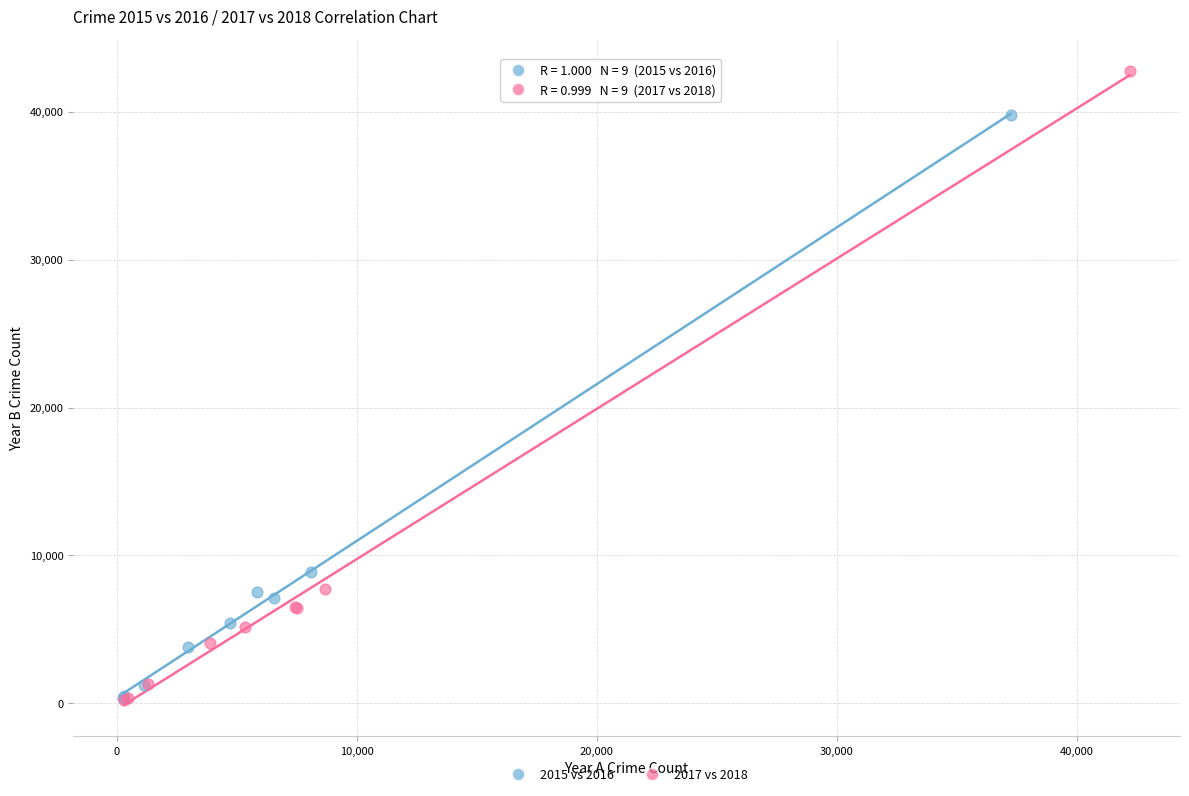

Which series has the widest spread of Y values?

2017 vs 2018